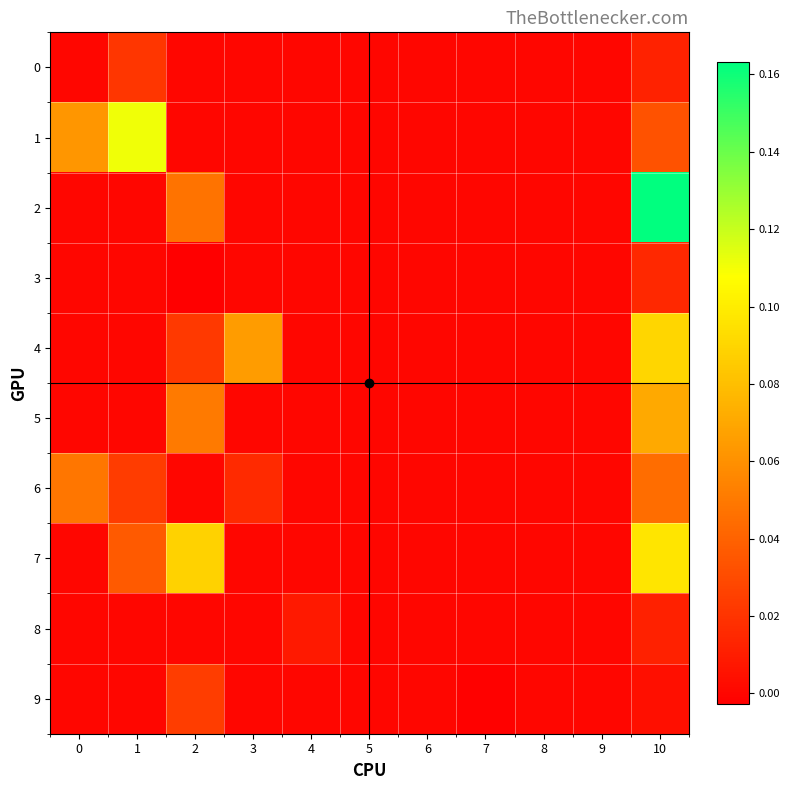

Which series has the widest spread of values?

2